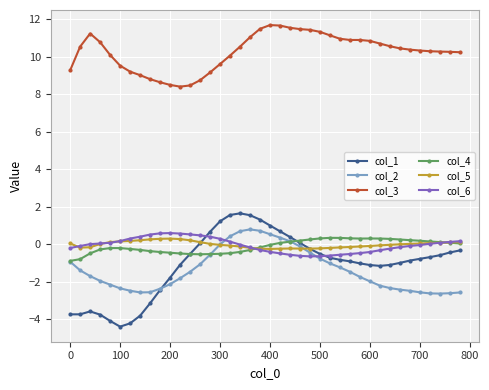

Which series has the largest total across all categories?

col_3